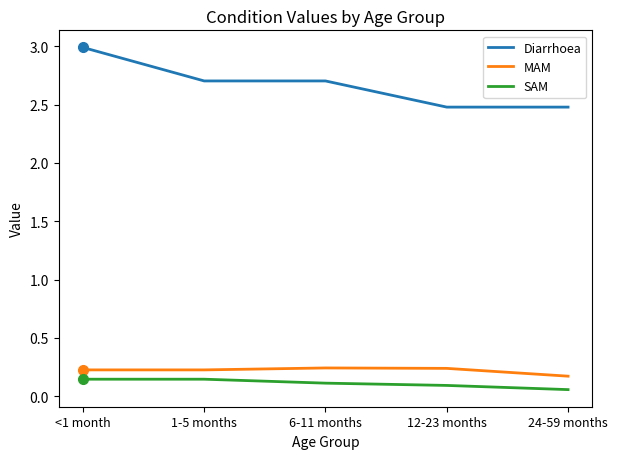

What are all the series names shown in the legend?

Diarrhoea, MAM, SAM